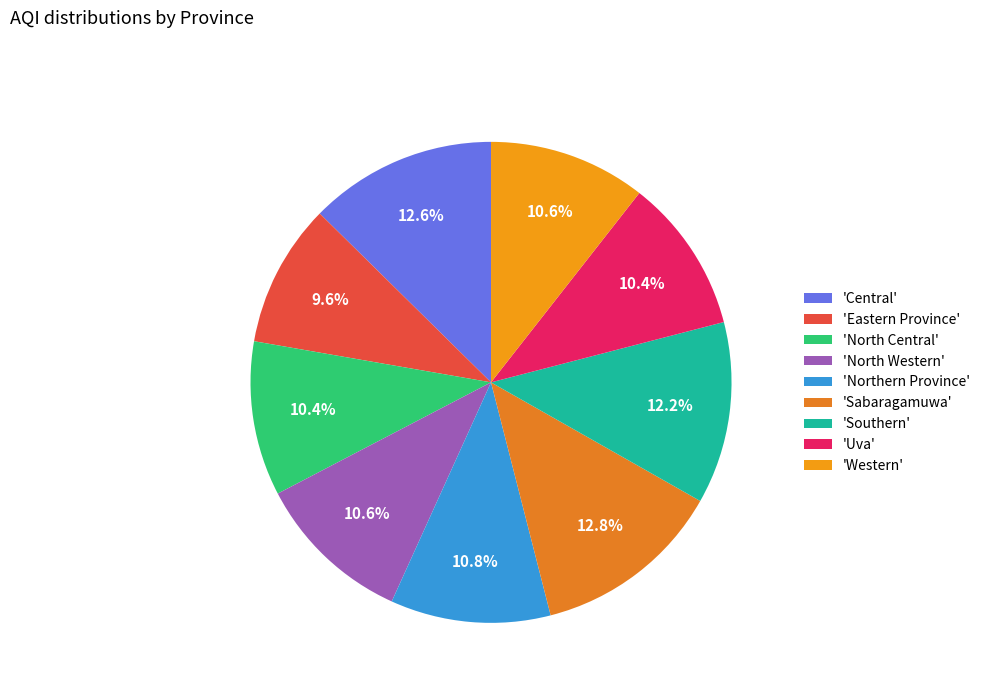

Count the number of slices in the pie.

9